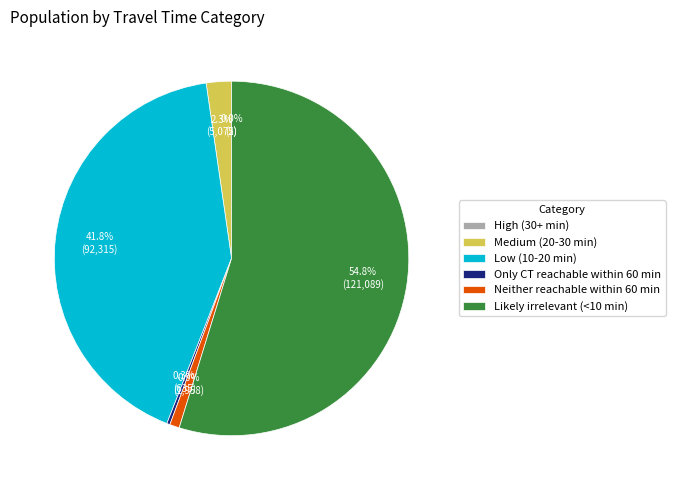

To the nearest percent, what portion does Likely irrelevant (<10 min) represent?

55%